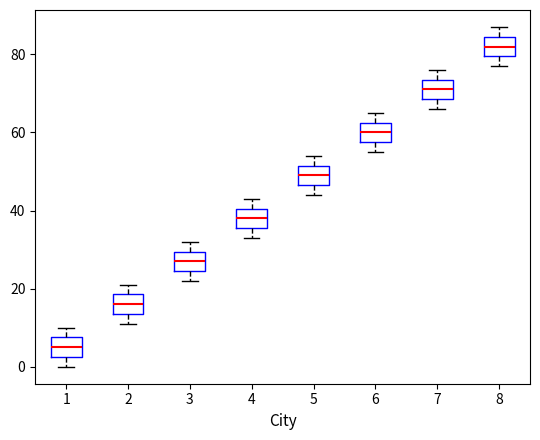

Reading left to right, read every box against the y-axis: the position of its median line, the range the box covers, and the ends of its whiskers. The values are not printed on the chart, so give them approximately, as read against the axis.

1: median 6, box 2 to 8, whiskers 0 to 10
2: median 16, box 14 to 18, whiskers 12 to 22
3: median 28, box 24 to 30, whiskers 22 to 32
4: median 38, box 36 to 40, whiskers 34 to 44
5: median 50, box 46 to 52, whiskers 44 to 54
6: median 60, box 58 to 62, whiskers 56 to 66
7: median 72, box 68 to 74, whiskers 66 to 76
8: median 82, box 80 to 84, whiskers 78 to 88